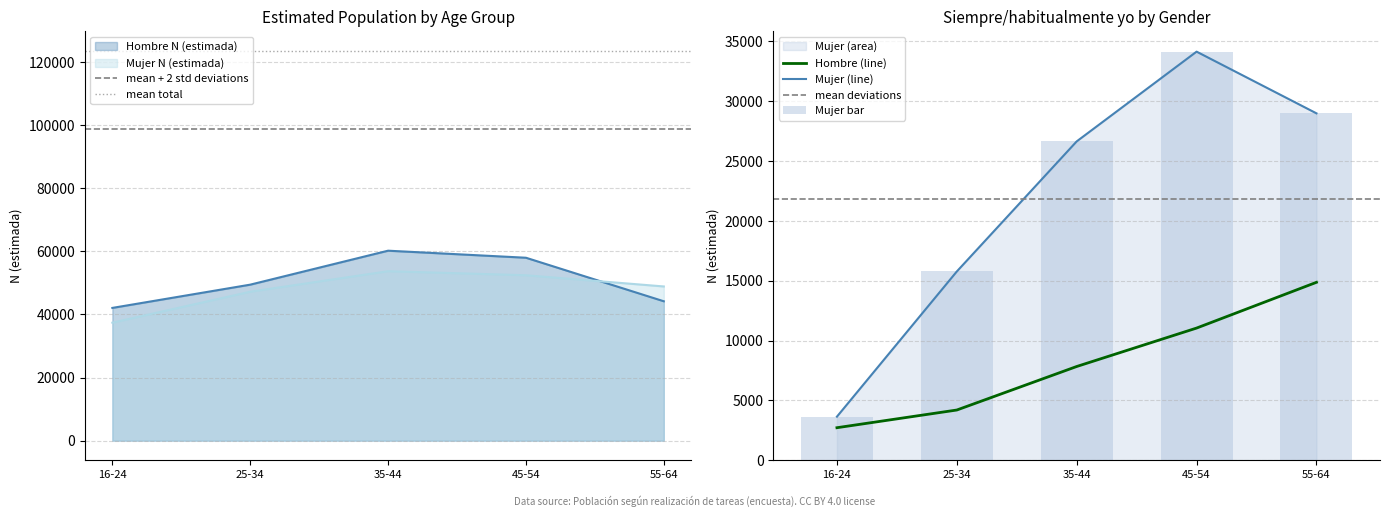

Reading right to left, extract all data points from this chart.

Hombre N (estimada): 55-64=44179	45-54=57978	35-44=60210	25-34=49445	16-24=42075
Mujer N (estimada): 55-64=48876	45-54=52427	35-44=53707	25-34=47205	16-24=37398
Hombre Siempre/habitualmente yo: 55-64=14867	45-54=11042	35-44=7830	25-34=4192	16-24=2713
Mujer Siempre/habitualmente yo: 55-64=28990	45-54=34147	35-44=26646	25-34=15773	16-24=3638